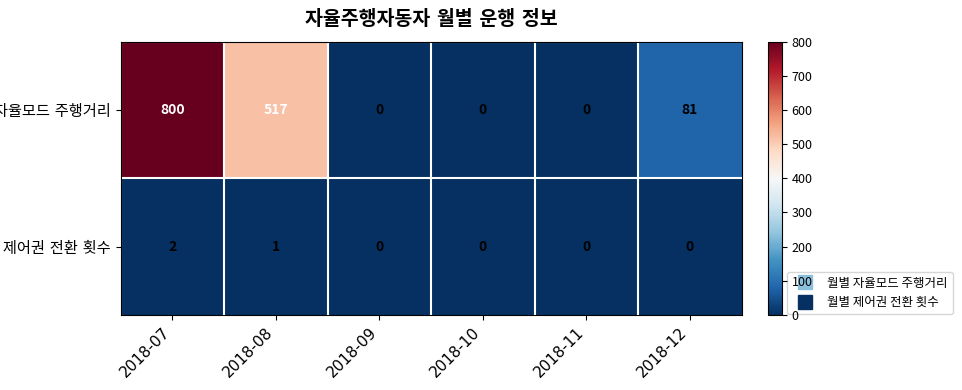

What is the total value across all series at 2018-07?

802